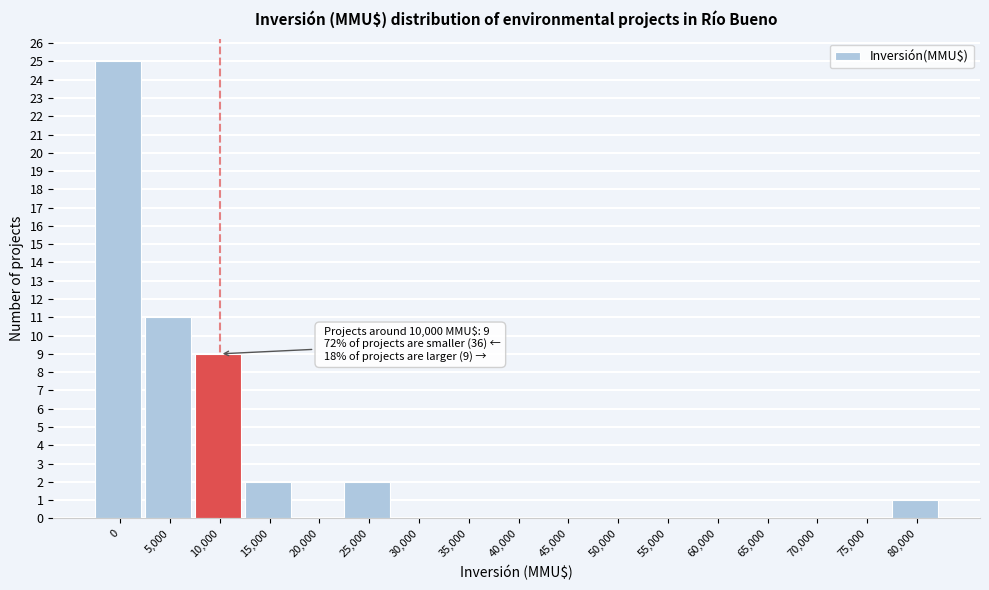

Reading right to left, transcribe all the data shown in this chart.

80,000=1	75,000=0	70,000=0	65,000=0	60,000=0	55,000=0	50,000=0	45,000=0	40,000=0	35,000=0	30,000=0	25,000=2	20,000=0	15,000=2	10,000=9	5,000=11	0=25